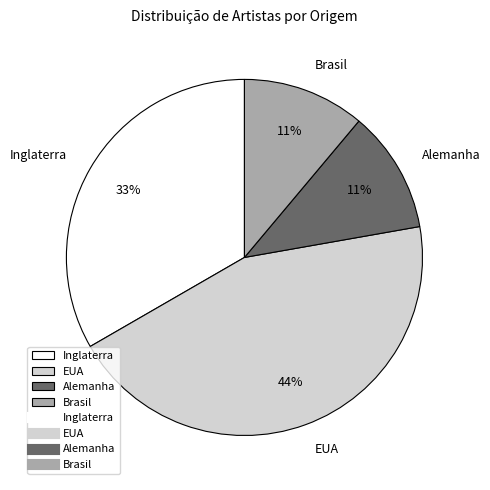

Is it true that Alemanha is 11% of the pie?

True